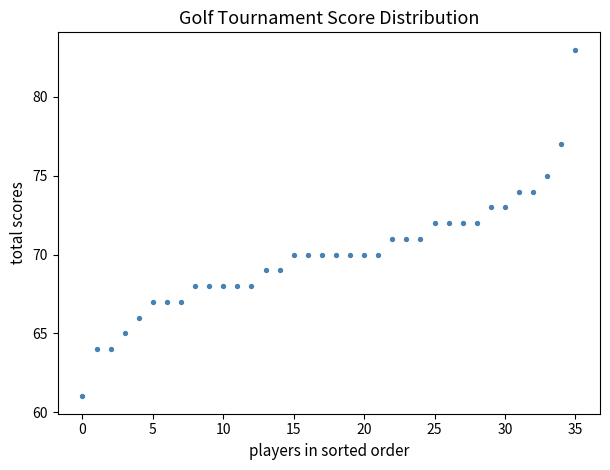

What is the range of Y values (max minus min)?

22